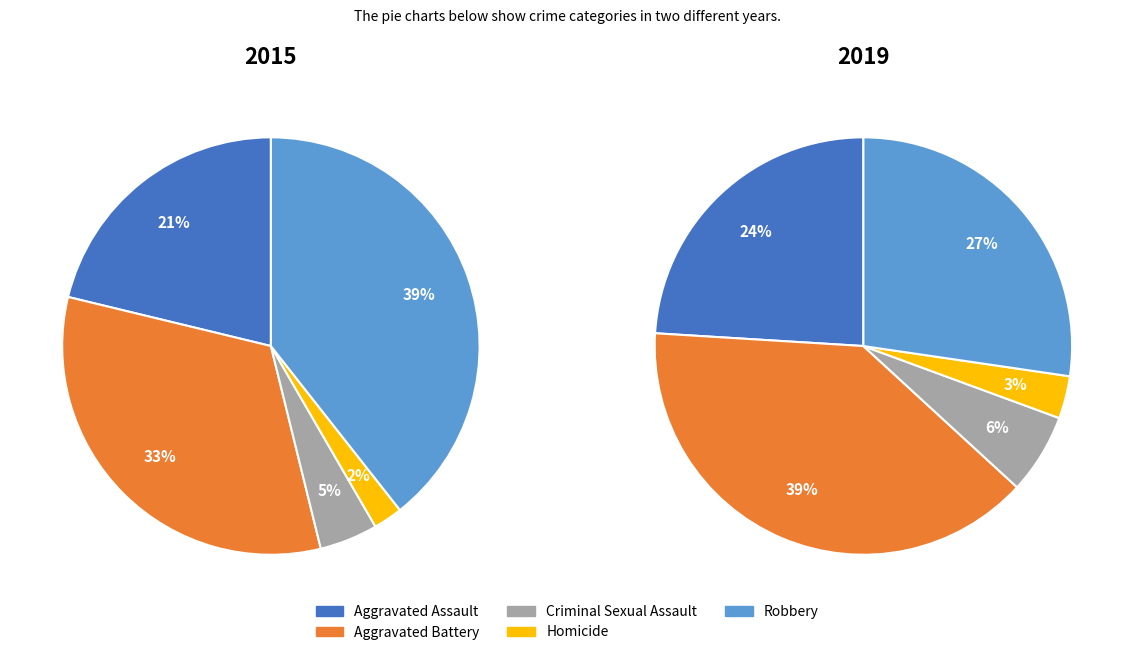

How many slices are in this pie chart?

5